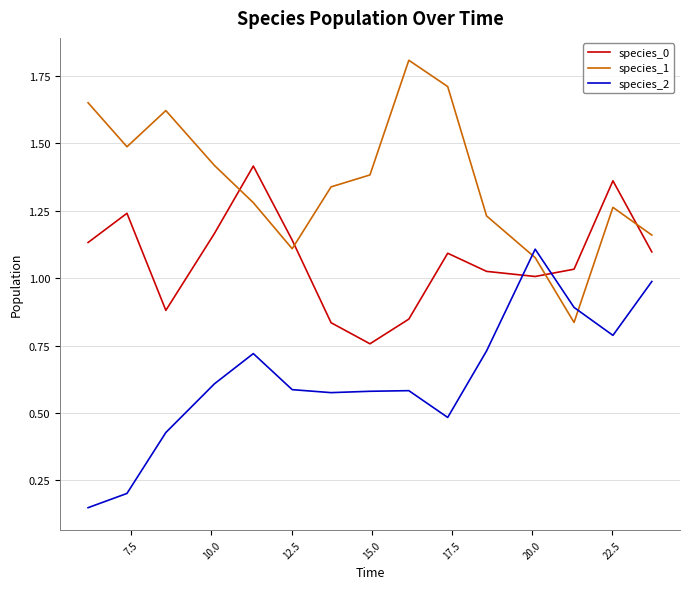

Which series has the largest total across all categories?

species_1